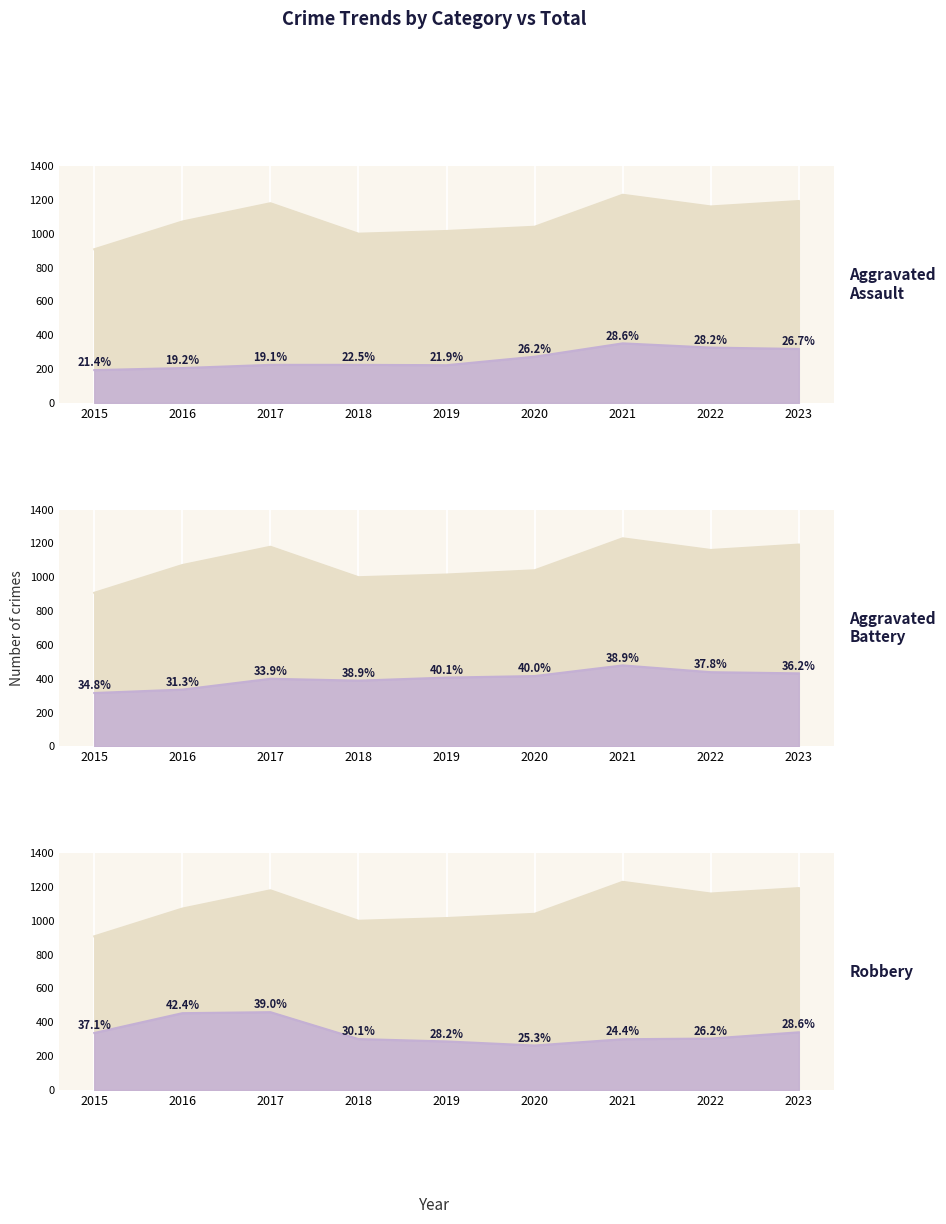

Reading left to right, transcribe all the data shown in this chart.

Aggravated Assault: 194	206	225	225	223	273	352	327	319
Aggravated Battery: 316	336	400	389	407	416	479	439	432
Robbery: 337	454	460	301	287	263	300	304	341